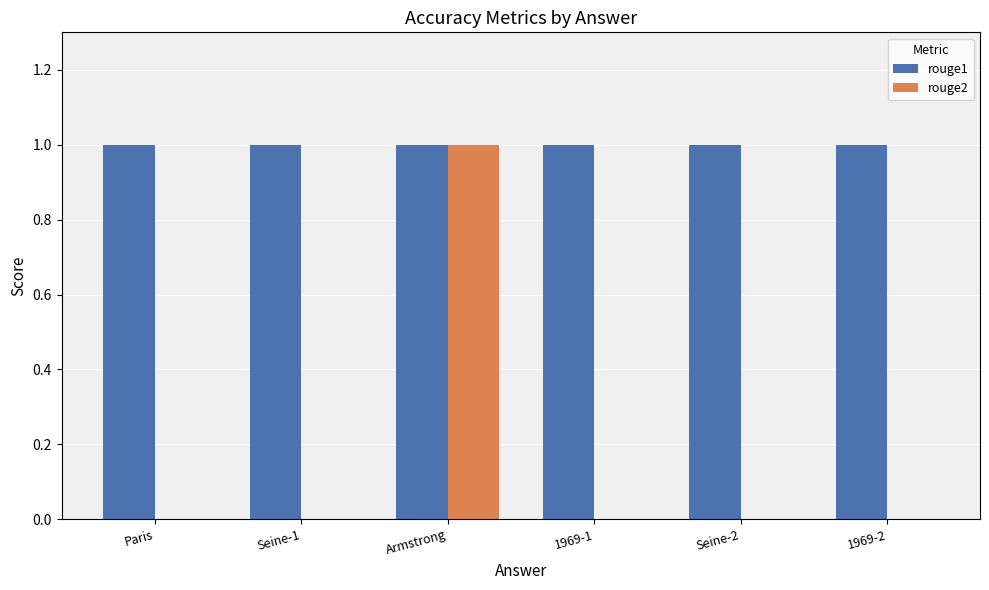

What is the sum of all rouge1 values?

6